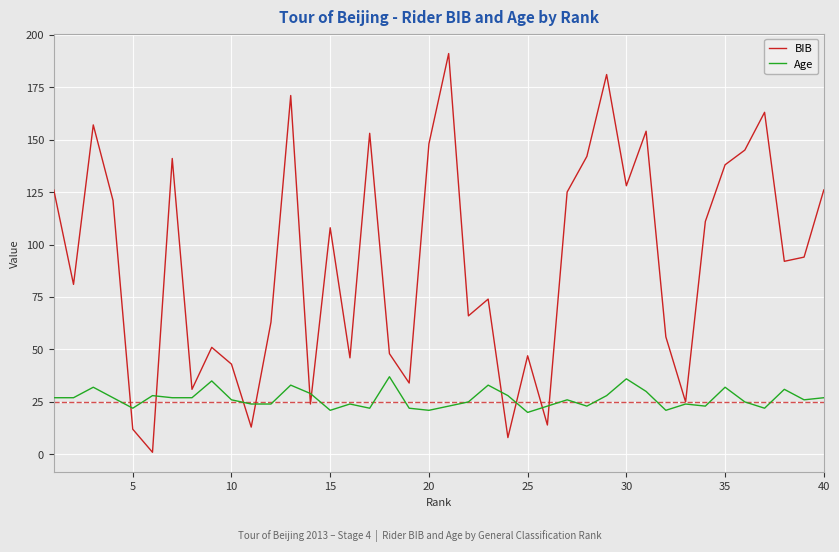

How many lines are shown in the chart?

2